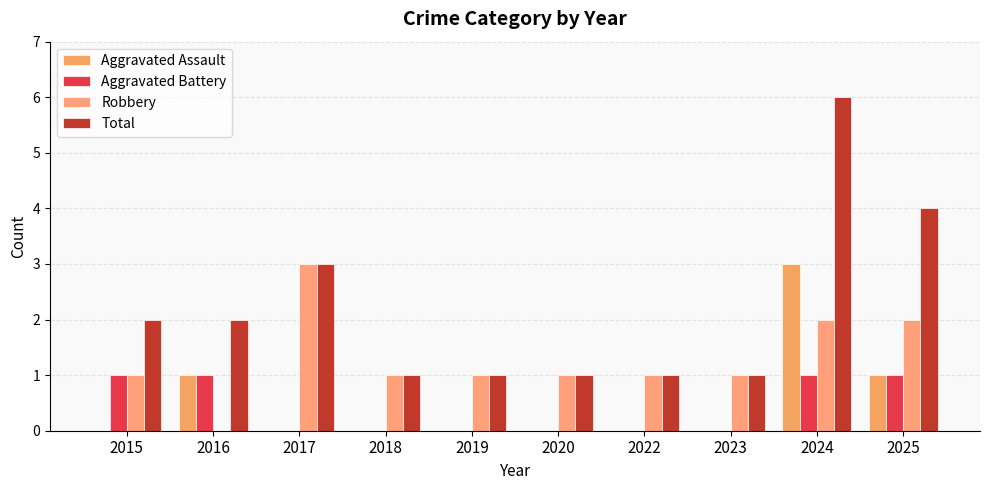

Count the number of categories in the chart.

10